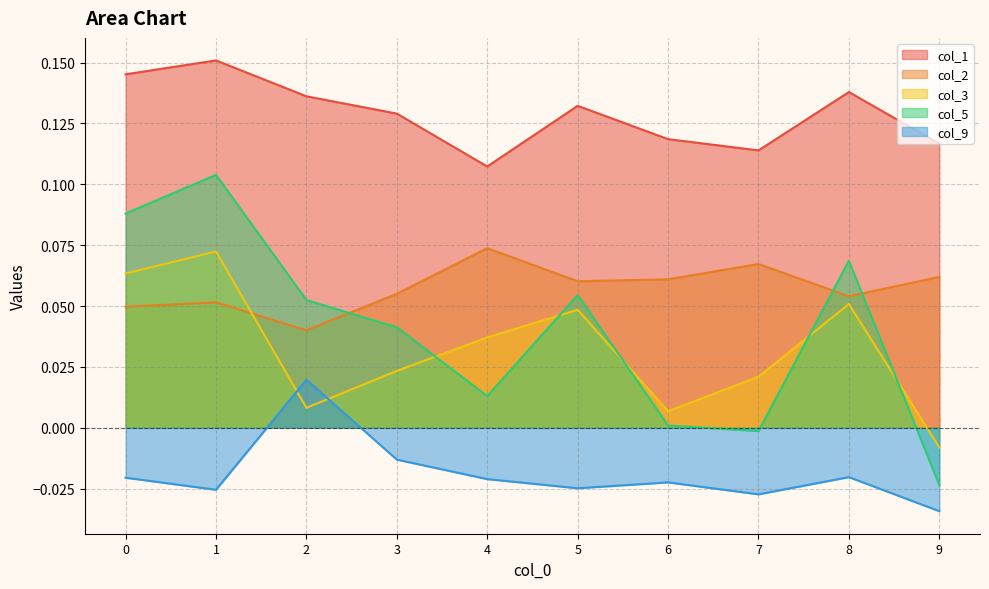

Which series ends up on top after the final intersection of col_5 and col_3?

col_3